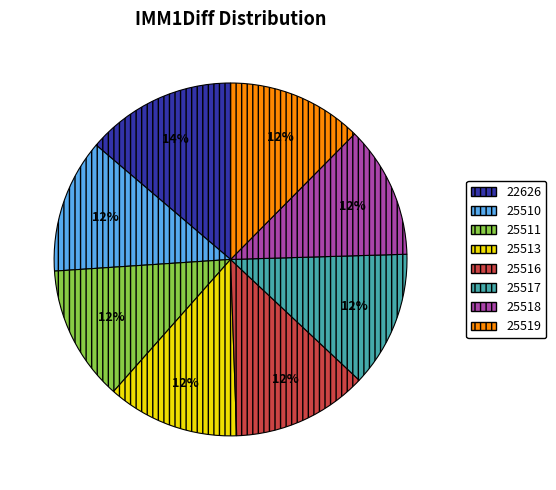

Count the number of slices in the pie.

8